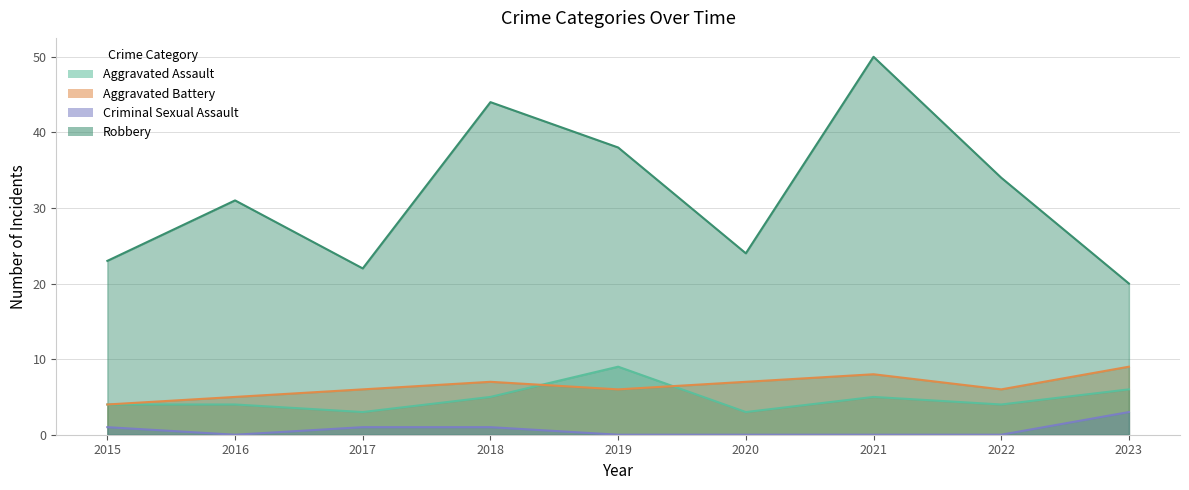

Where is the first local maximum for Robbery?

2016